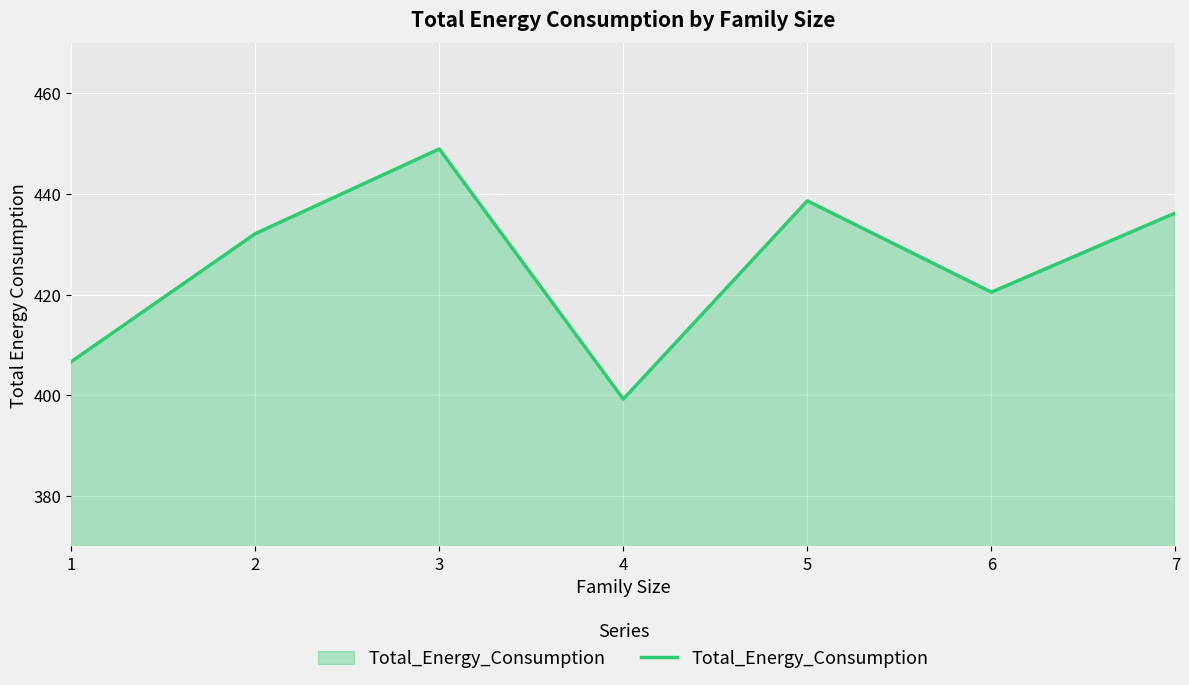

Count the number of categories in the chart.

7